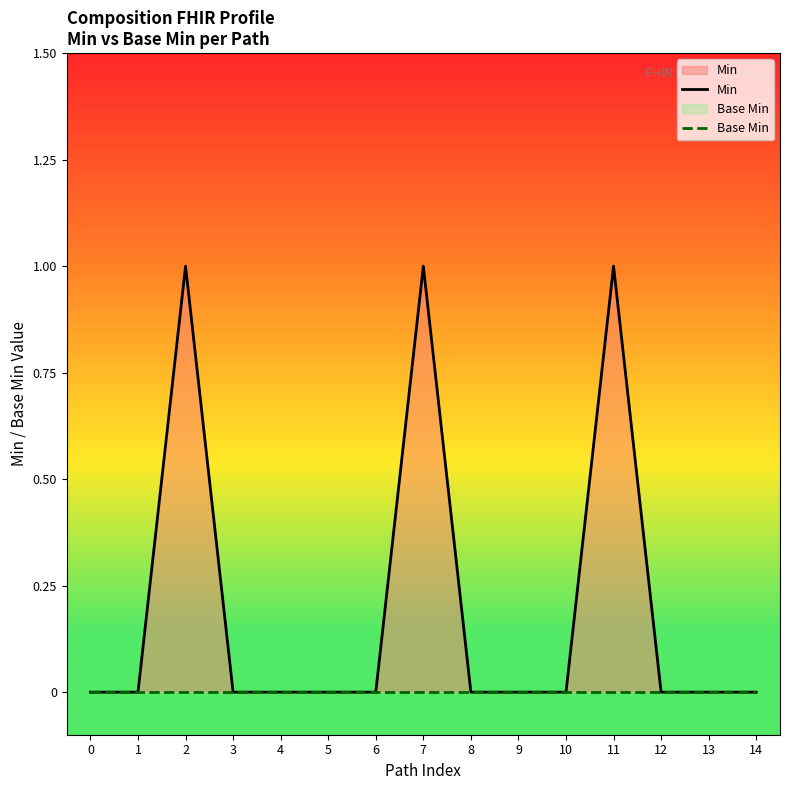

How many lines are shown in the chart?

2